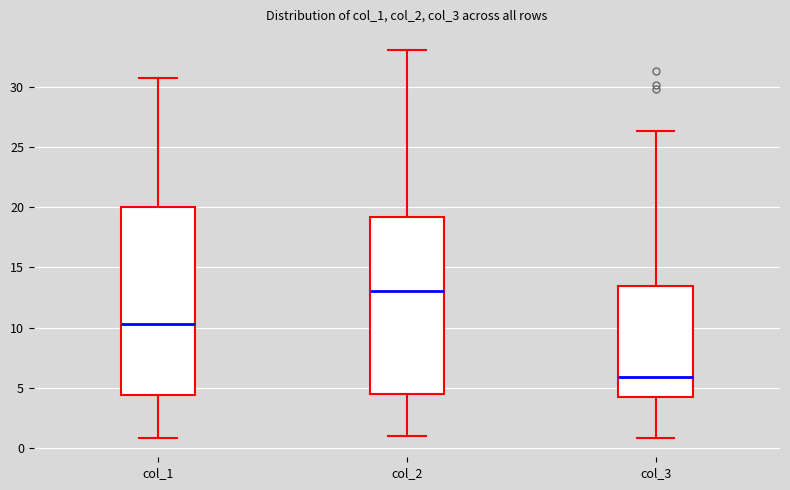

Reading left to right, read every box against the y-axis: the position of its median line, the range the box covers, and the ends of its whiskers. The values are not printed on the chart, so give them approximately, as read against the axis.

col_1: median 10.5, box 4.5 to 20.0, whiskers 1.0 to 30.5
col_2: median 13.0, box 4.5 to 19.0, whiskers 1.0 to 33.0
col_3: median 6.0, box 4.0 to 13.5, whiskers 1.0 to 26.5